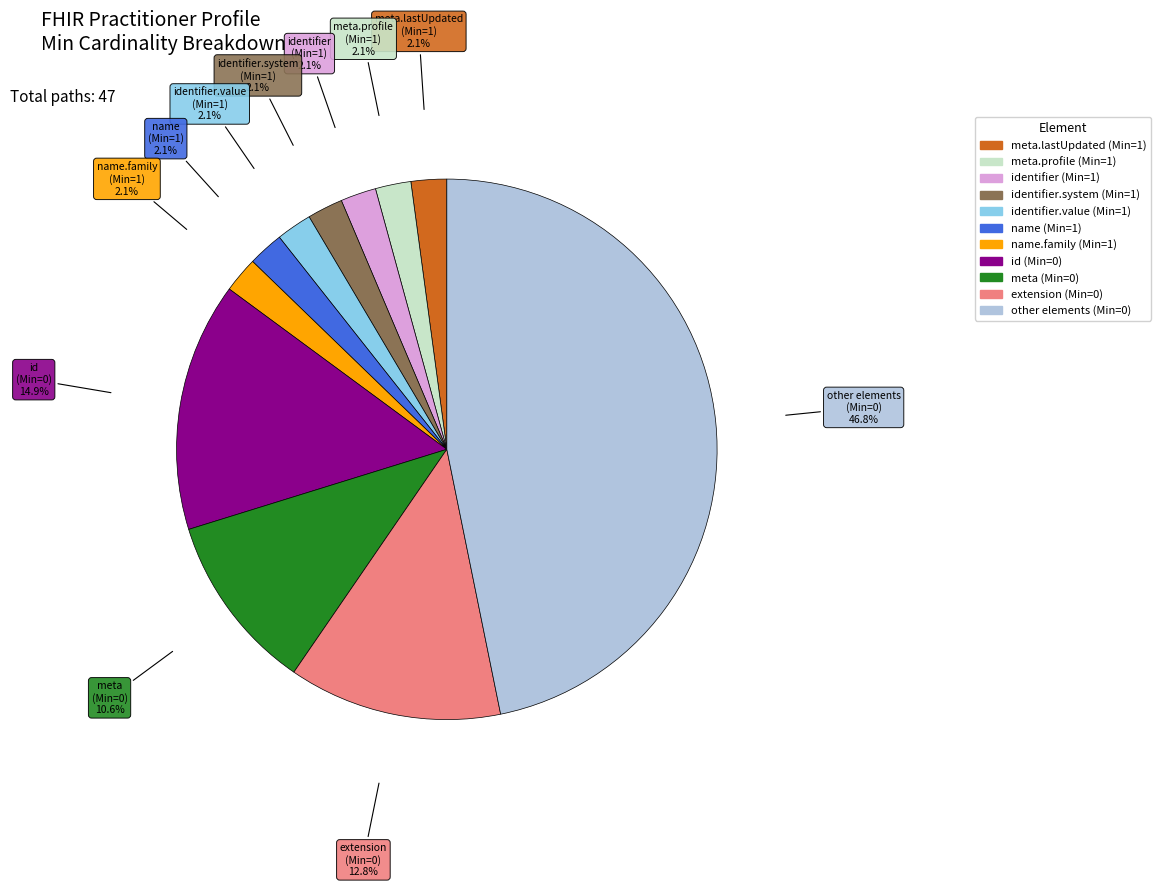

To the nearest percent, what is the difference between the largest and smallest slice percentages?

45%